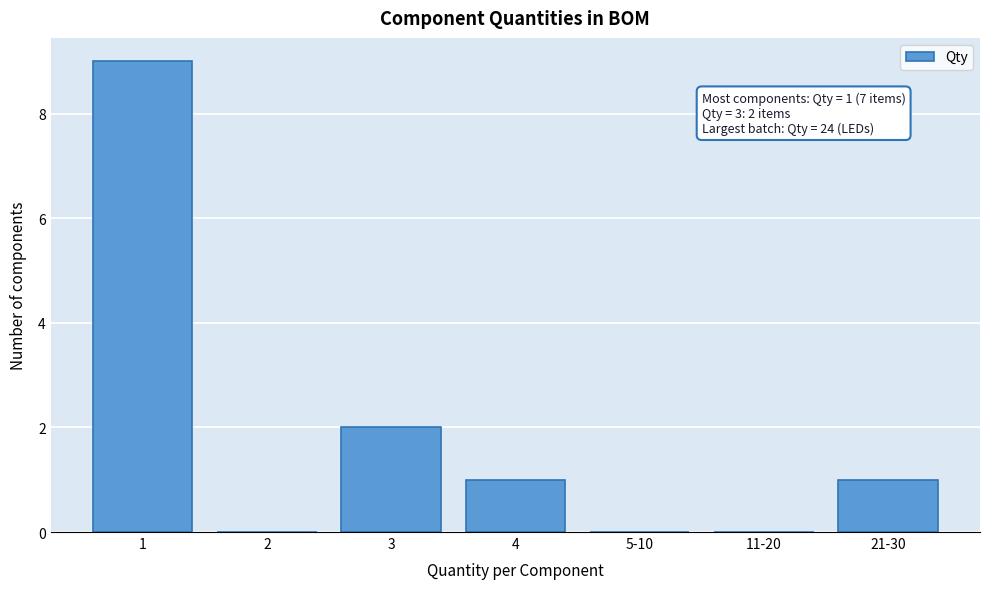

Reading right to left, extract all data points from this chart.

21-30=1	11-20=0	5-10=0	4=1	3=2	2=0	1=9